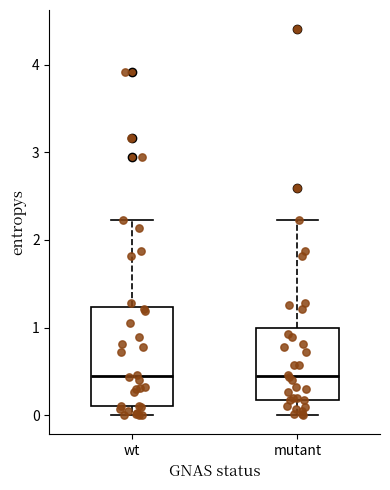

Where is the upper edge of the box for mutant on the y-axis? The values are not printed on the chart, so give them approximately, as read against the axis.

1.0